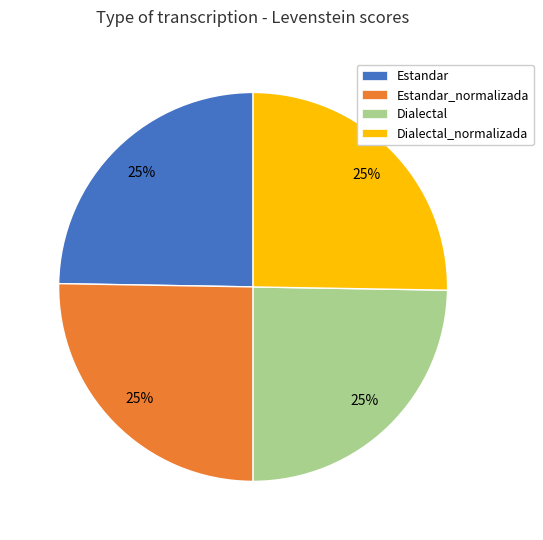

Is there a majority slice in this chart?

No